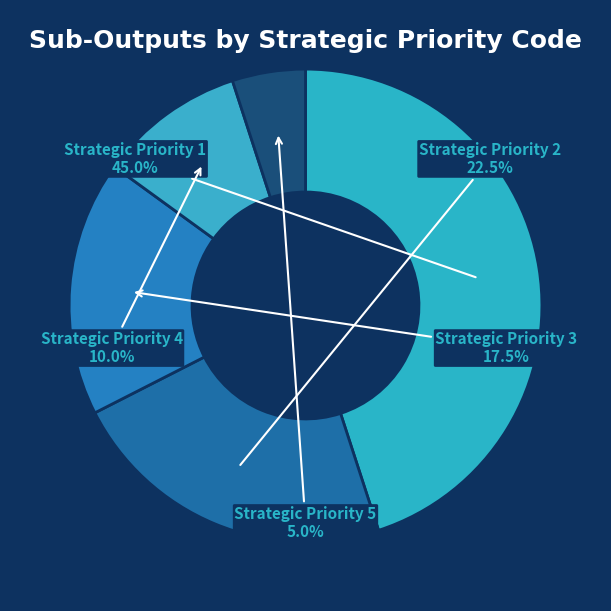

How many slices are in this pie chart?

5